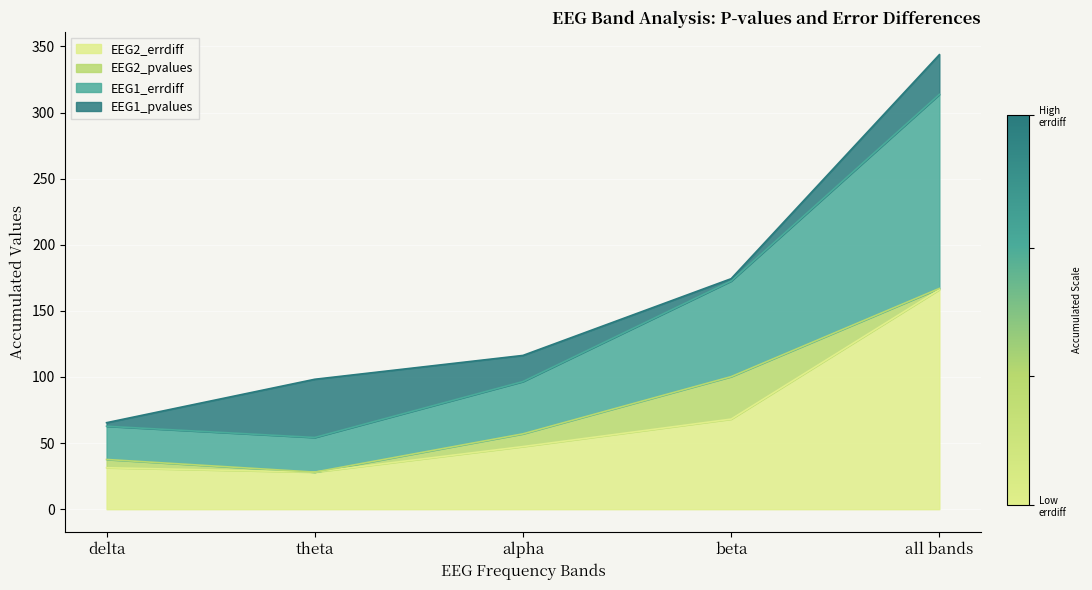

How many values in the EEG2_errdiff series are below 47?

2